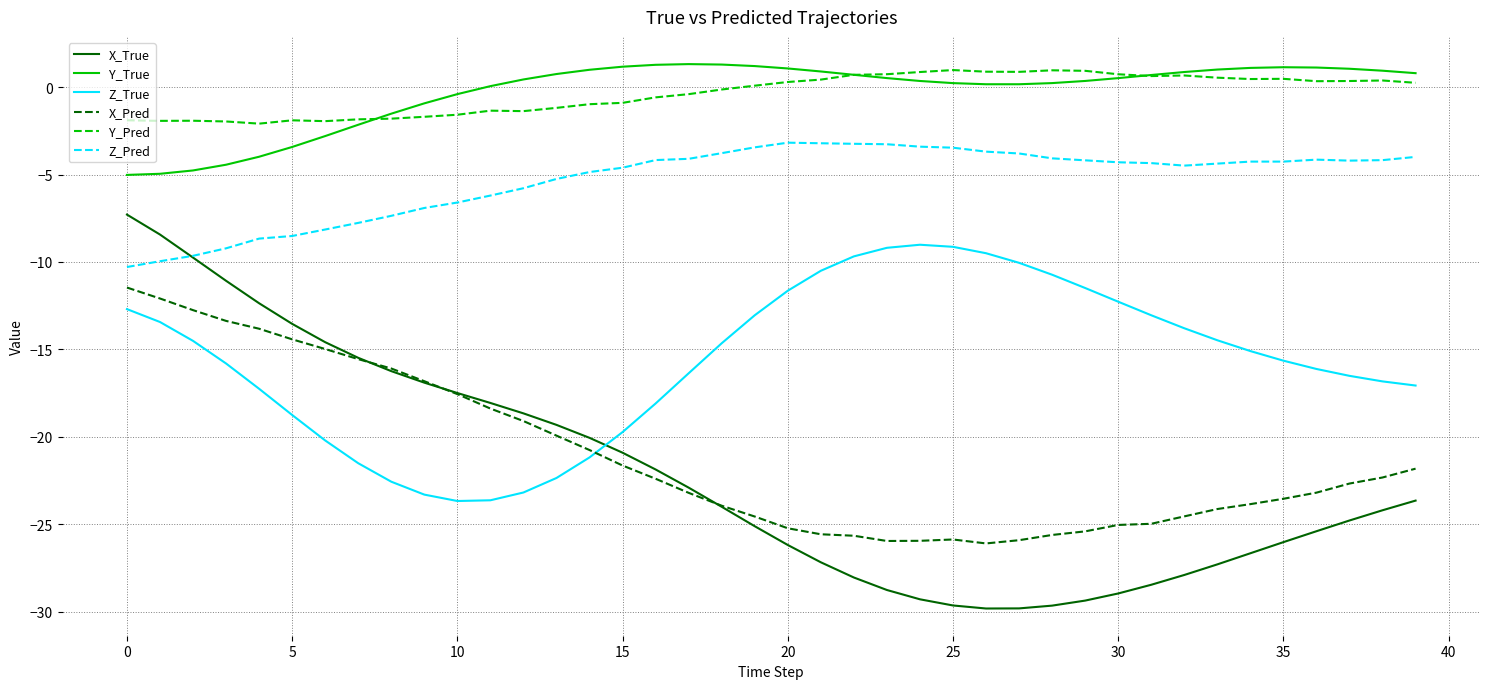

True or false: Z_True and Z_Pred cross at least once.

False